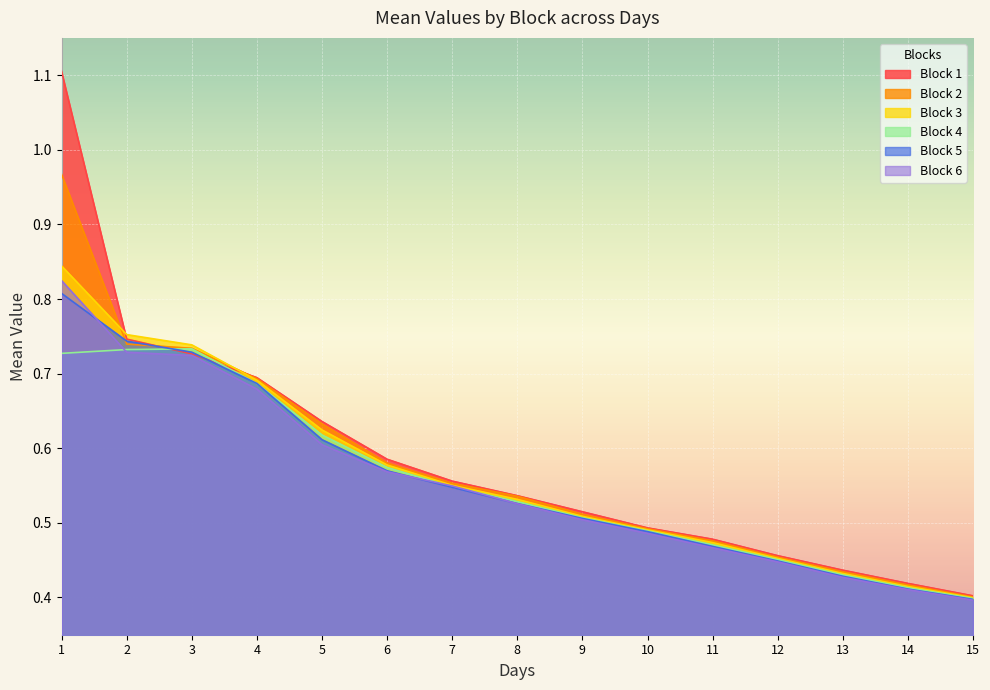

Is the value of Block 5 at 15 greater than the value of Block 6 at 6?

No